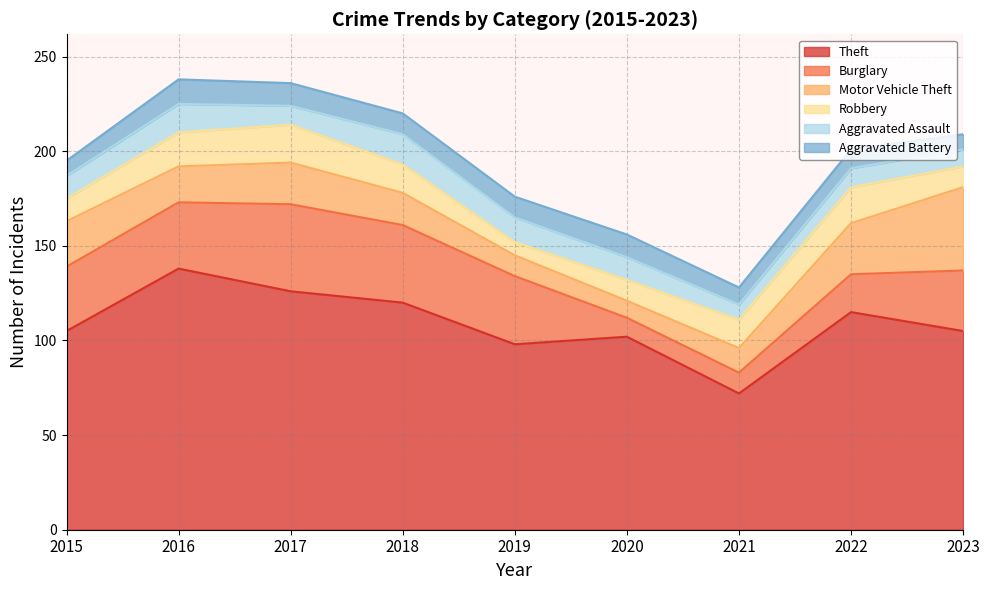

Reading right to left, extract all data points from this chart.

Theft: 2023=105	2022=115	2021=72	2020=102	2019=98	2018=120	2017=126	2016=138	2015=105
Burglary: 2023=32	2022=20	2021=11	2020=10	2019=36	2018=41	2017=46	2016=35	2015=34
Motor Vehicle Theft: 2023=44	2022=27	2021=13	2020=9	2019=11	2018=17	2017=22	2016=19	2015=24
Robbery: 2023=11	2022=19	2021=15	2020=11	2019=7	2018=15	2017=20	2016=18	2015=12
Aggravated Assault: 2023=9	2022=10	2021=8	2020=12	2019=13	2018=16	2017=10	2016=15	2015=12
Aggravated Battery: 2023=8	2022=10	2021=9	2020=12	2019=11	2018=11	2017=12	2016=13	2015=8